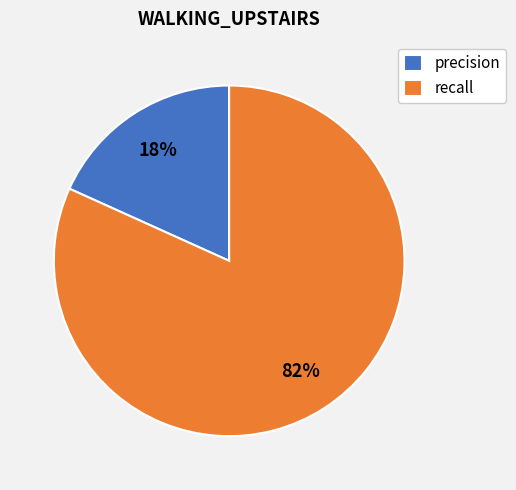

How many segments does this pie chart have?

2